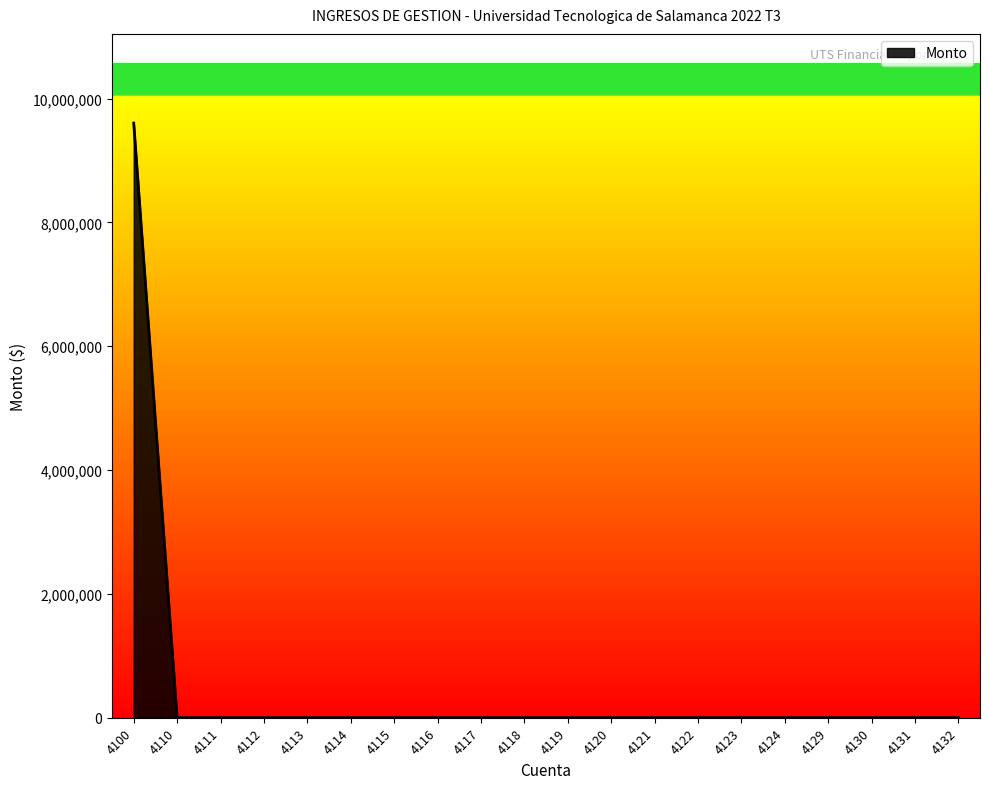

The value at 4122 is -4669511.3. True or false?

False